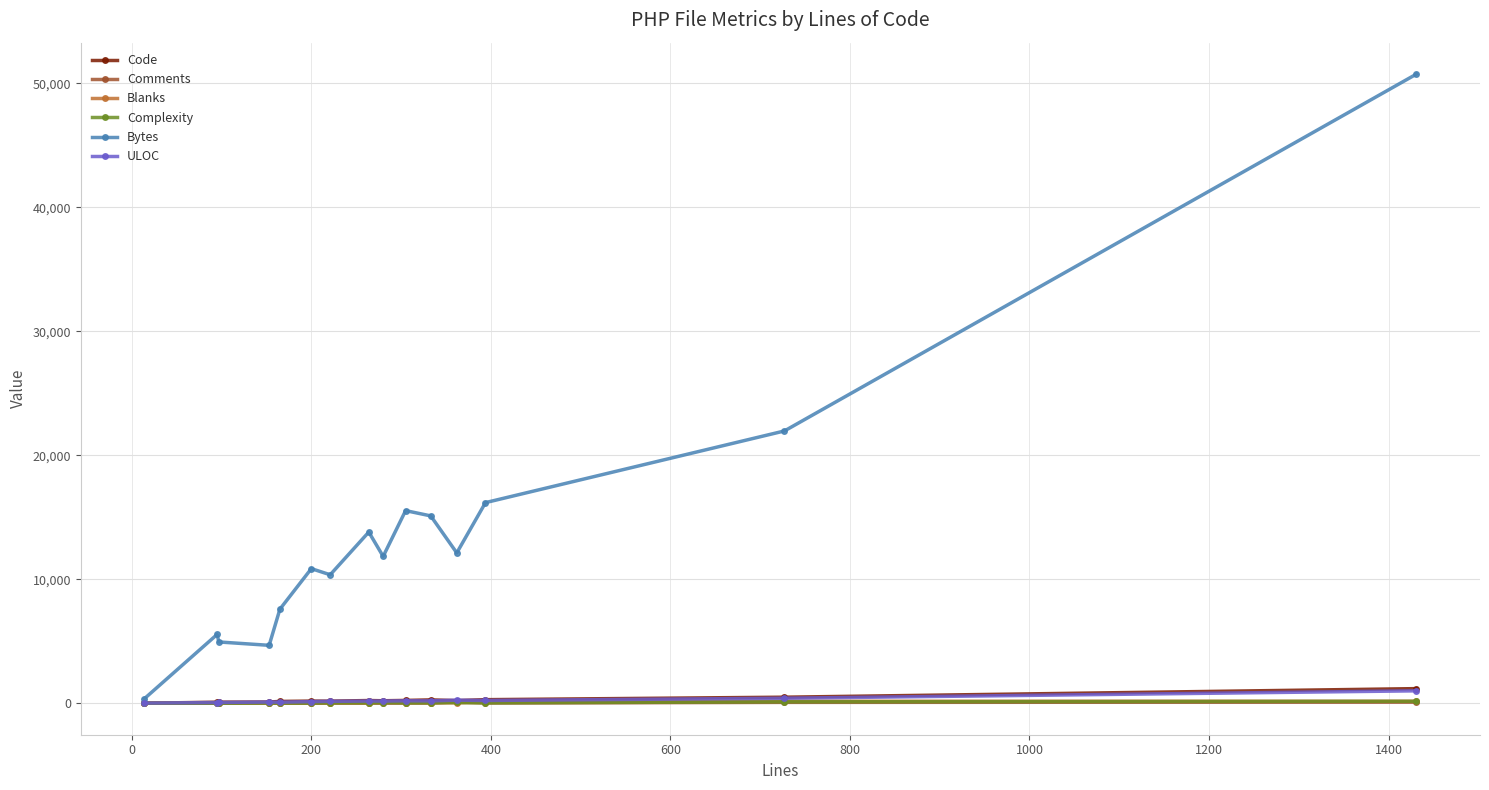

What is the highest value of the Bytes series?

50747